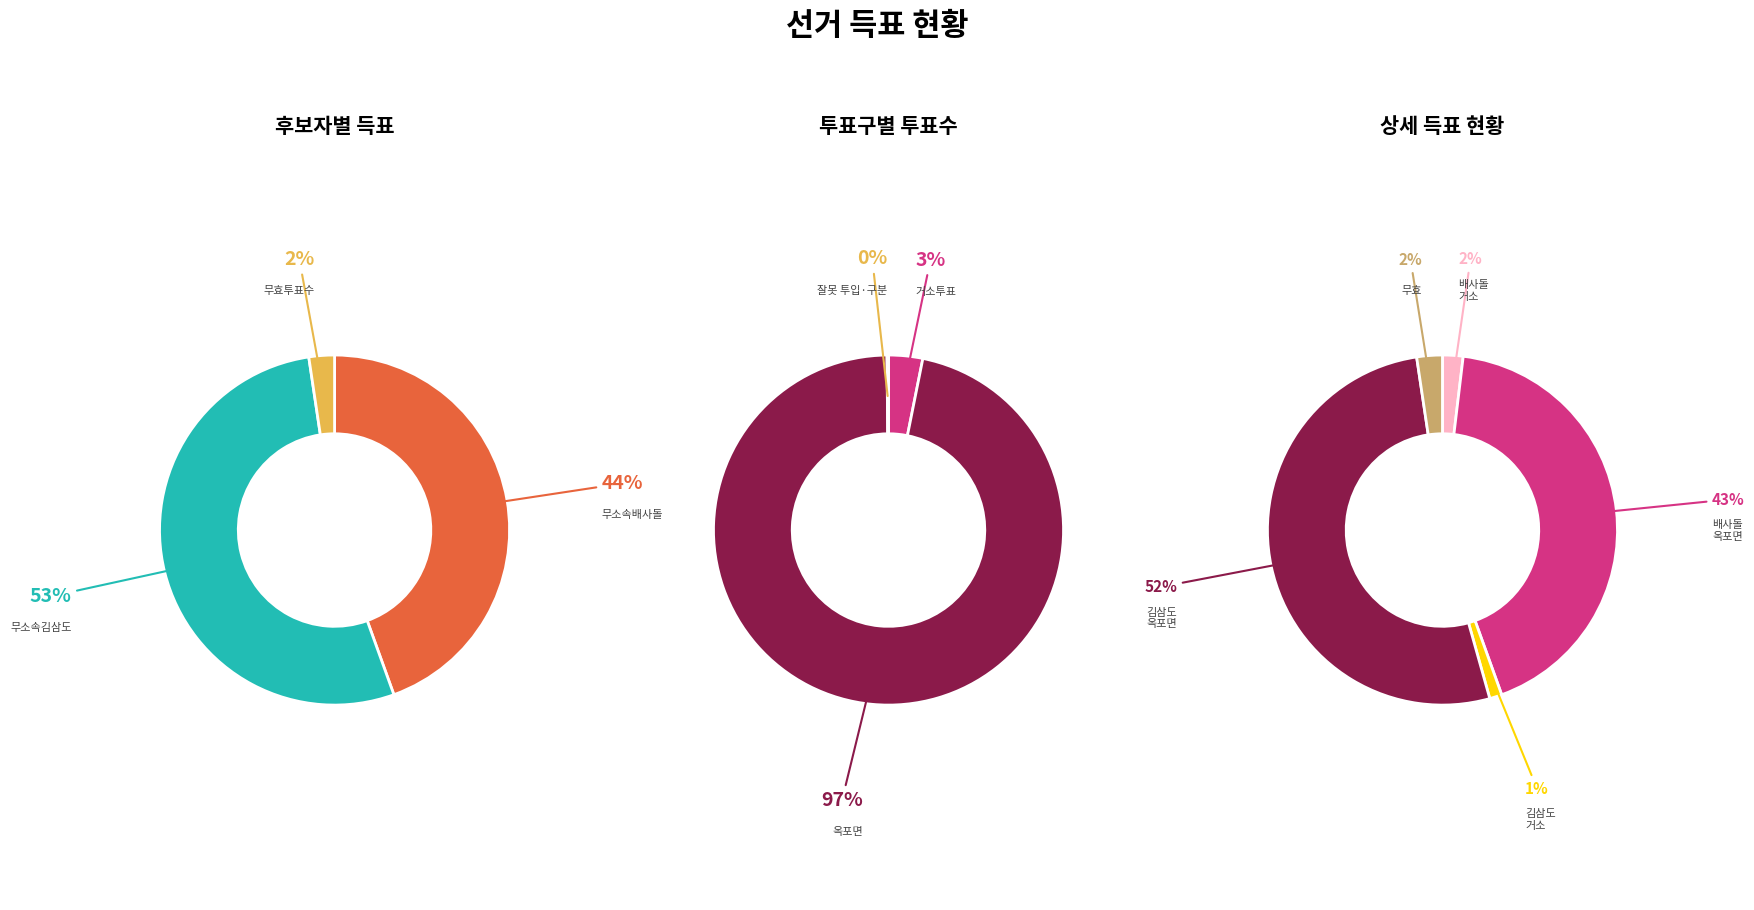

Does any single category account for the majority?

Yes